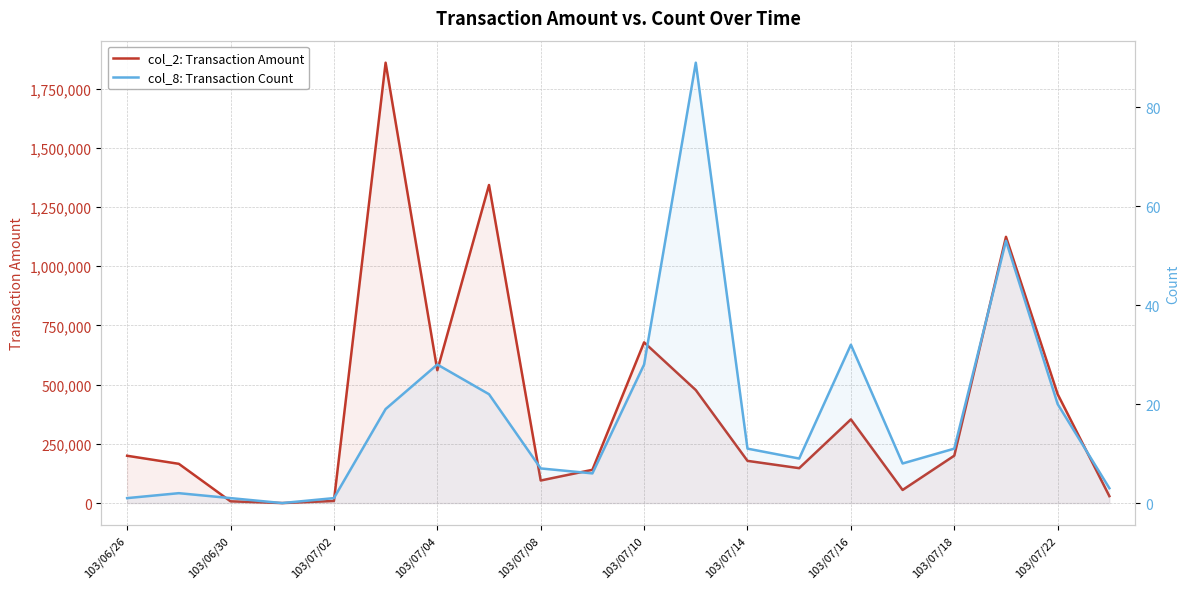

What is the value of the col_2: Transaction Amount point at the 2nd from the left?

165710